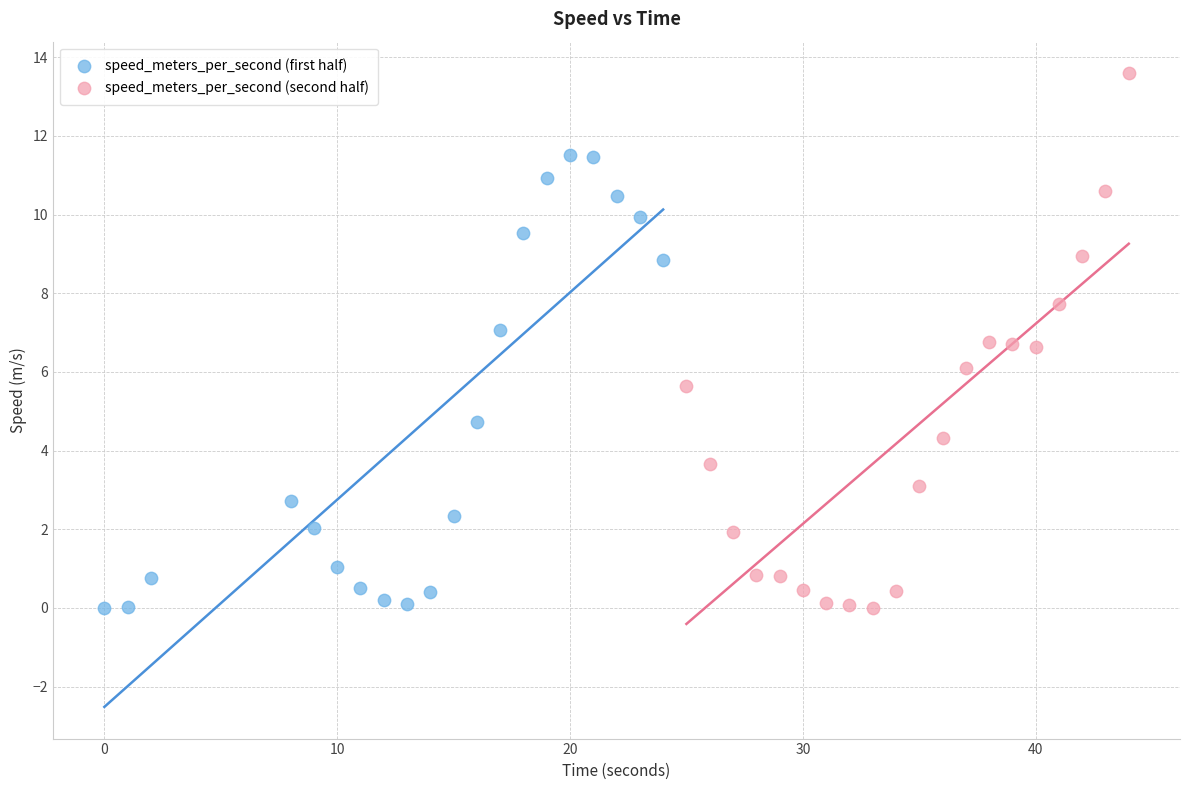

Which series has the widest spread of Y values?

speed_meters_per_second (second half)